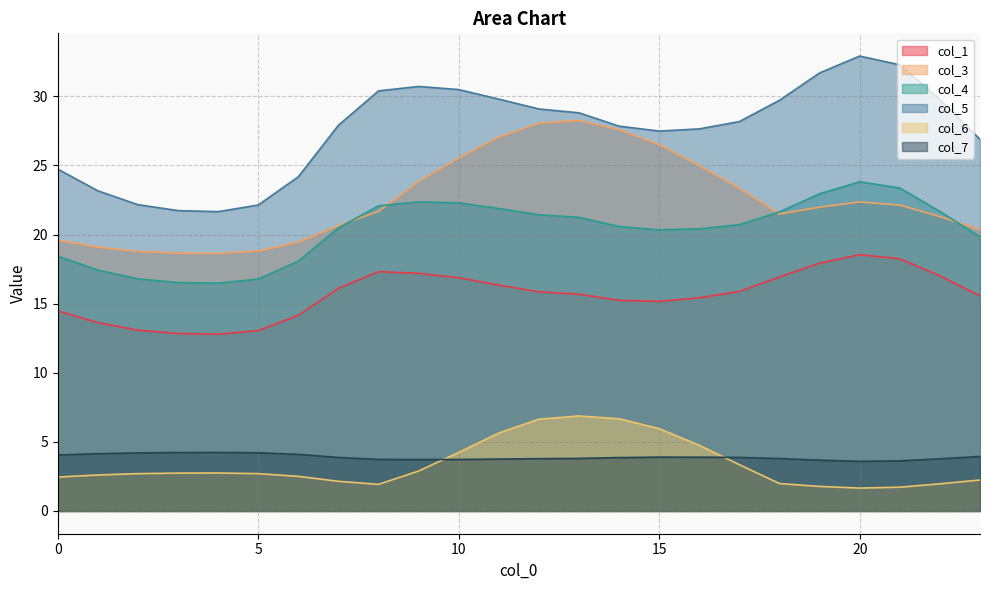

What is the maximum value for col_5?

32.9